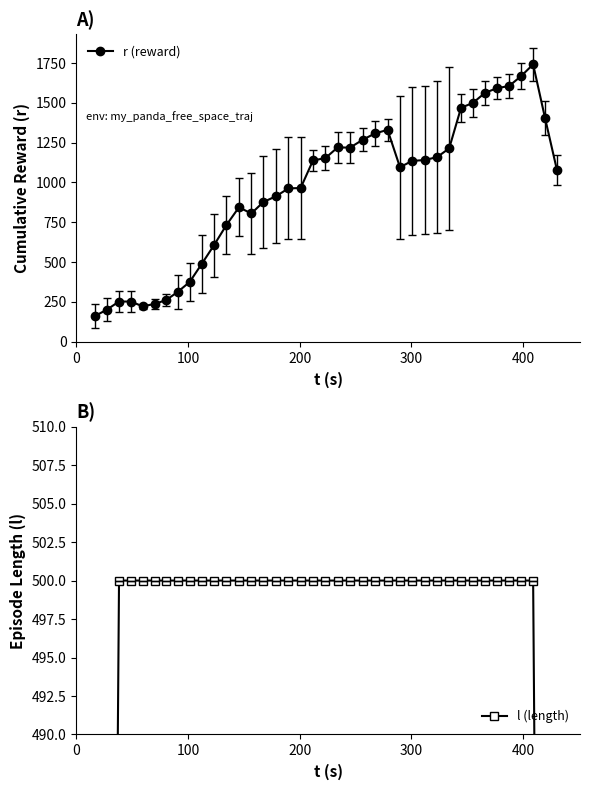

What are all the series names shown in the legend?

r (reward), l (length)